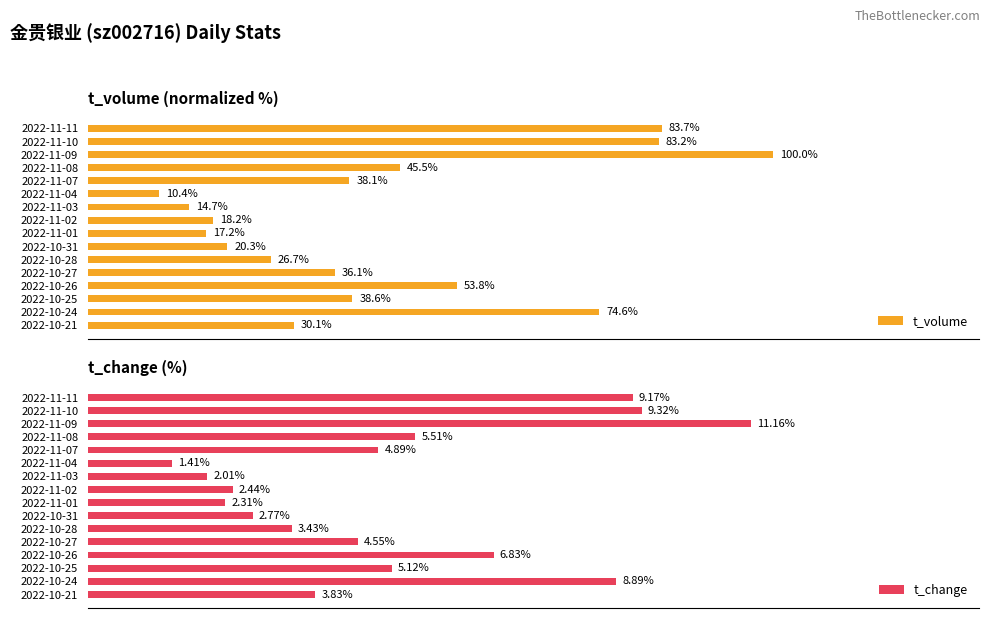

At how many categories does at least one series exceed 72?

4